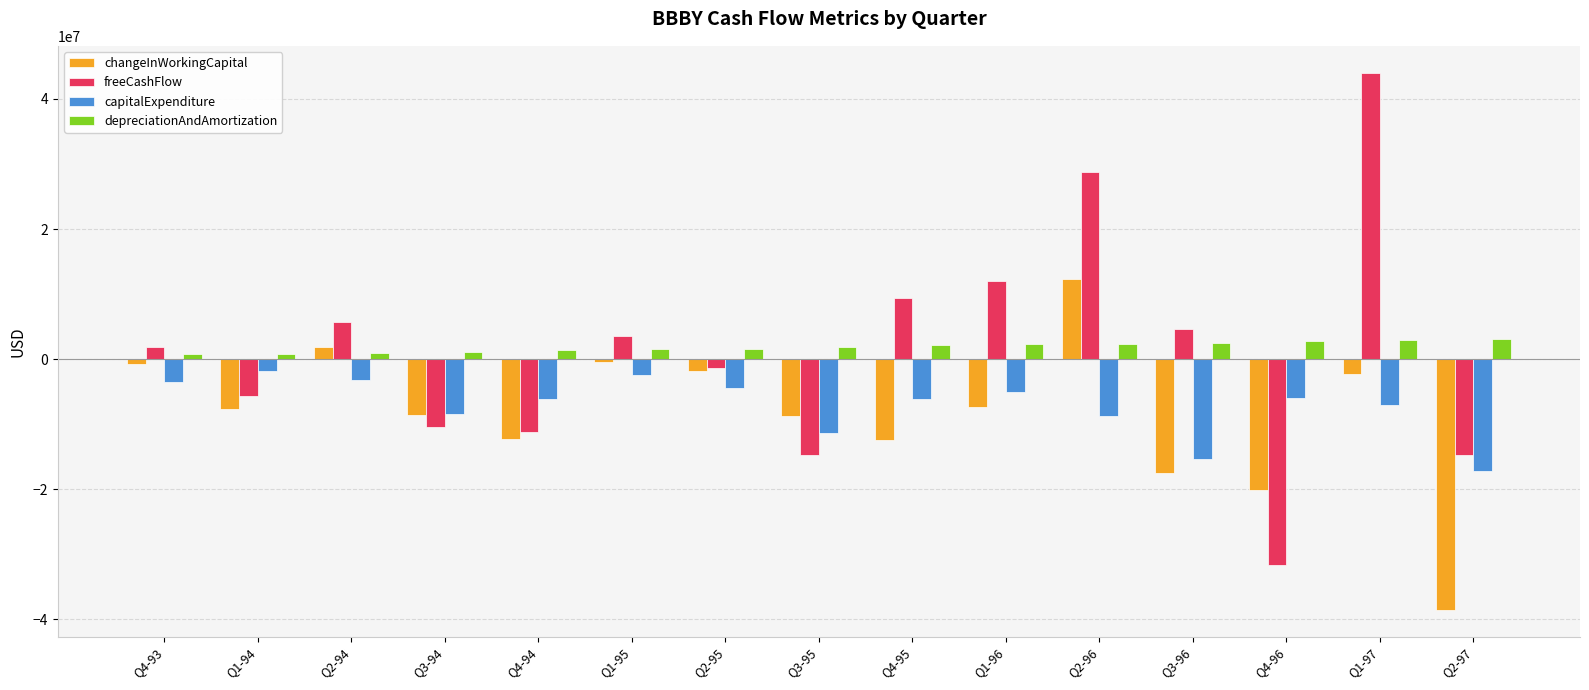

At which category does the chart reach its peak across all series?

Q1-97